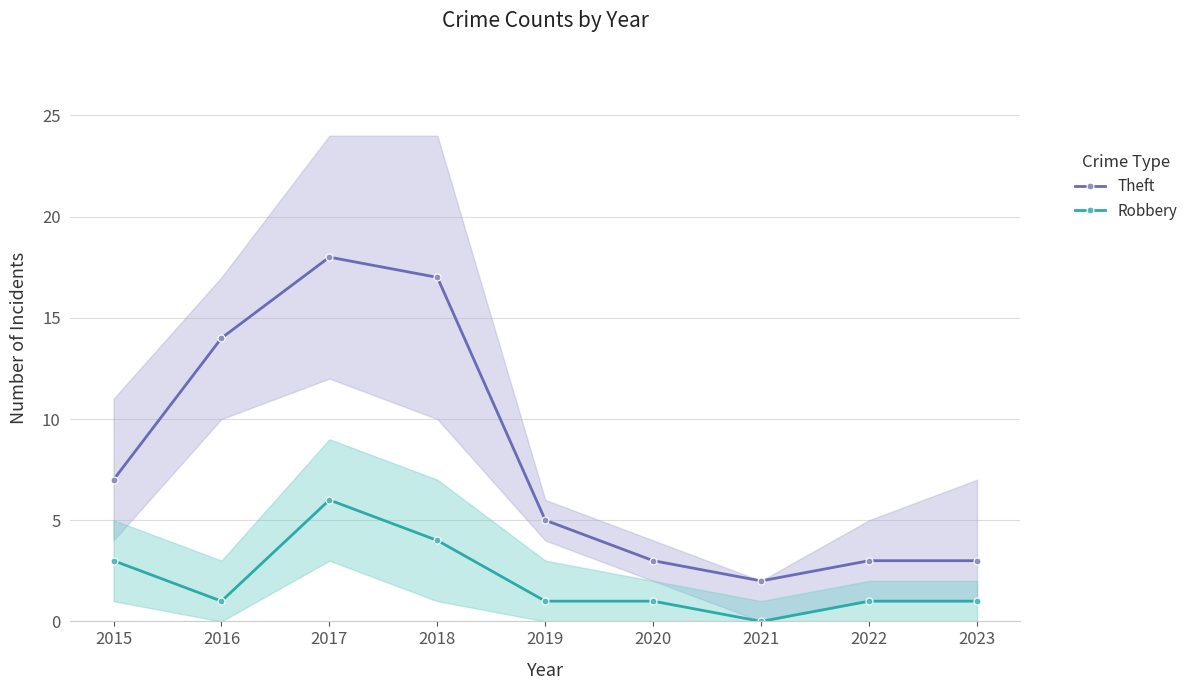

Which category has the lowest value in the Robbery series?

2021